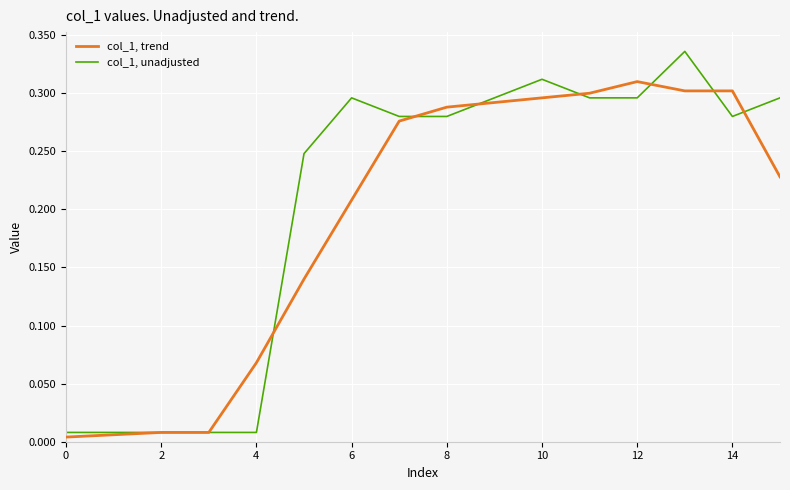

Rank the series by their average value, from lowest to highest.

col_1, trend, col_1, unadjusted